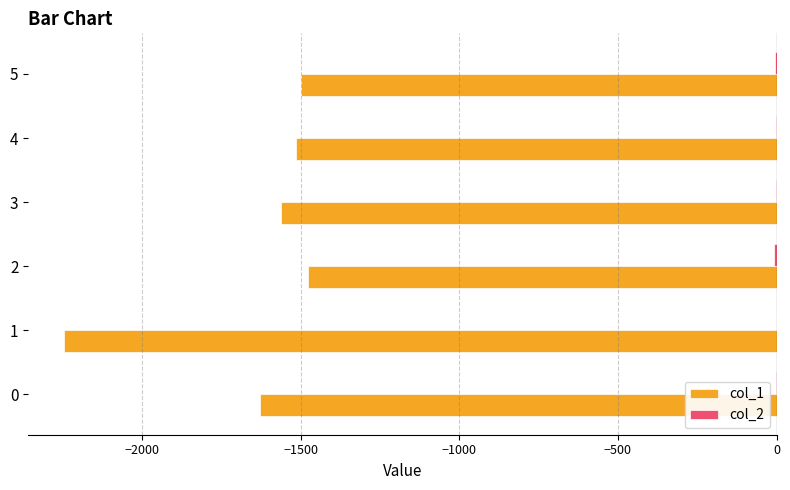

The value of col_1 at 0 is -1627. True or false?

True